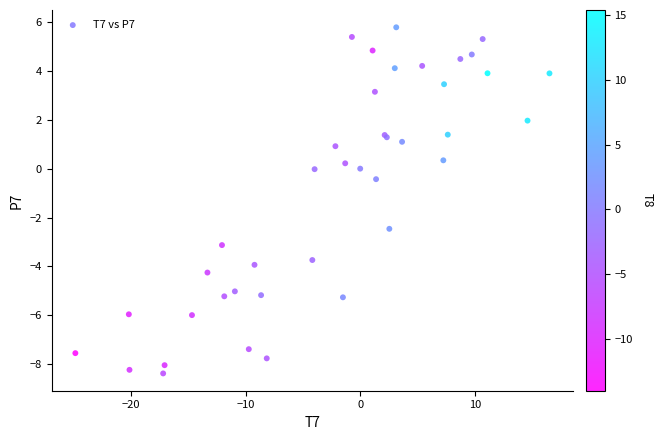

What Y value in the scatter plot is closest to -1?

-0.4